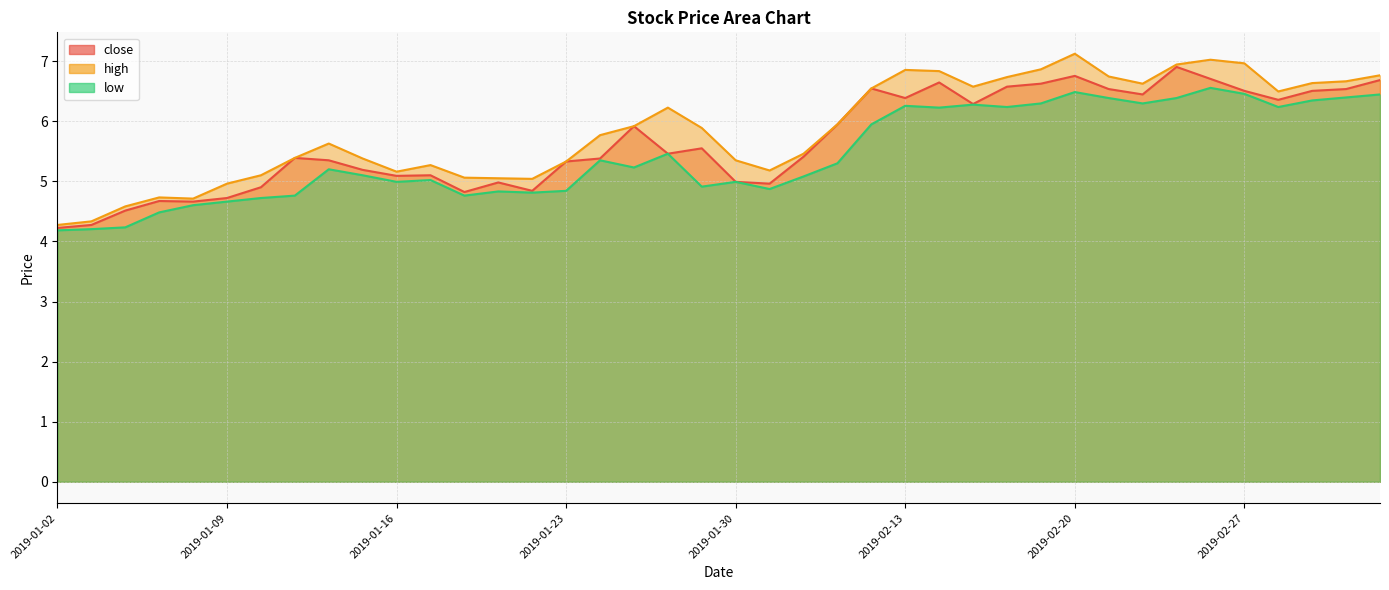

Where does the low series first go above 5?

2019-01-14